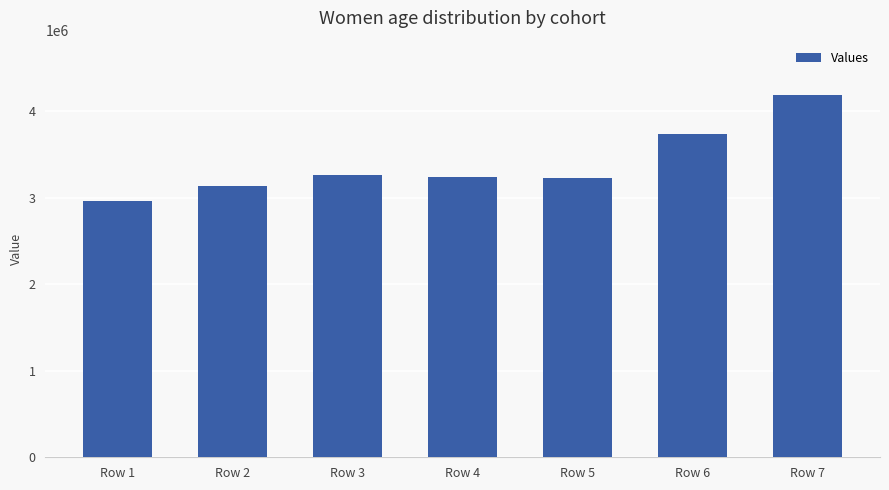

What is the value of the 5th bar from the left?

3225459.7